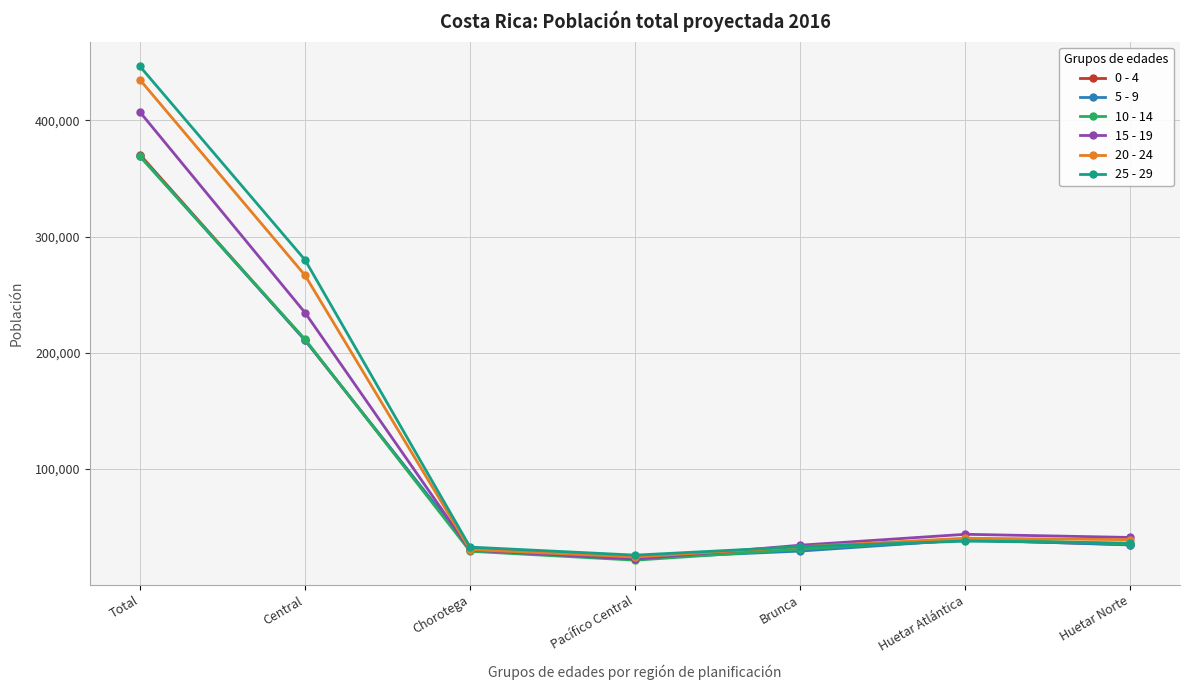

Which series has the largest range (max minus min)?

25 - 29